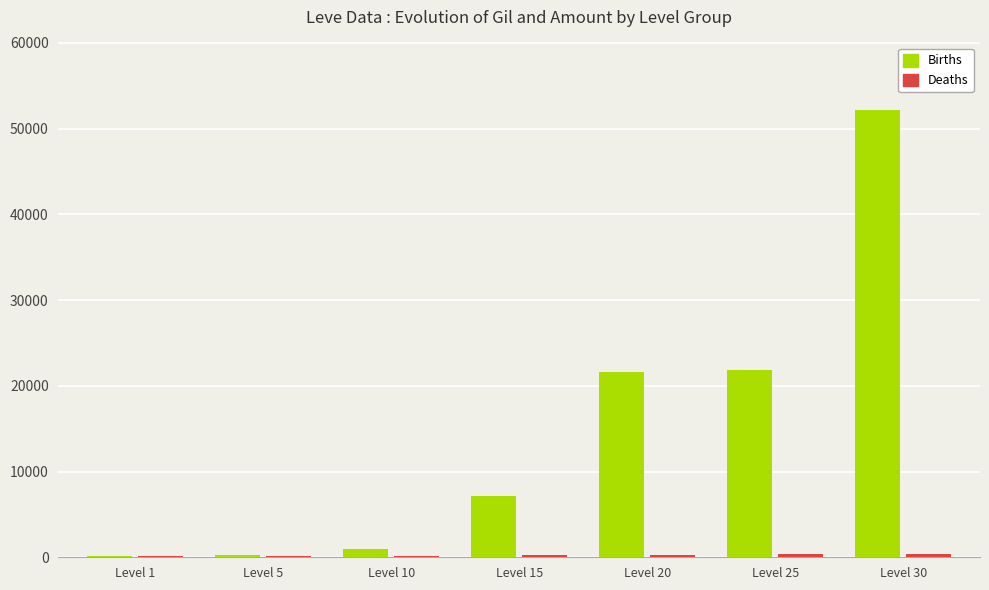

What is the sum of all Births values?

104190